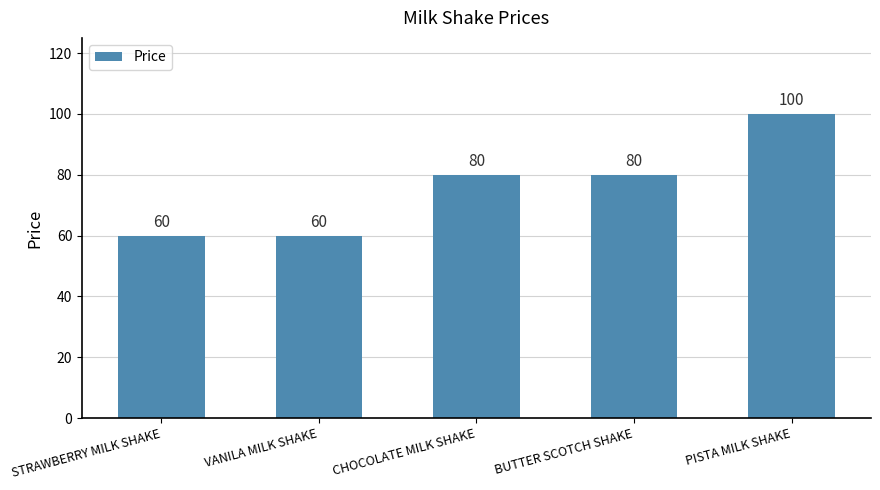

Count the values in the range 60 to 80.

4